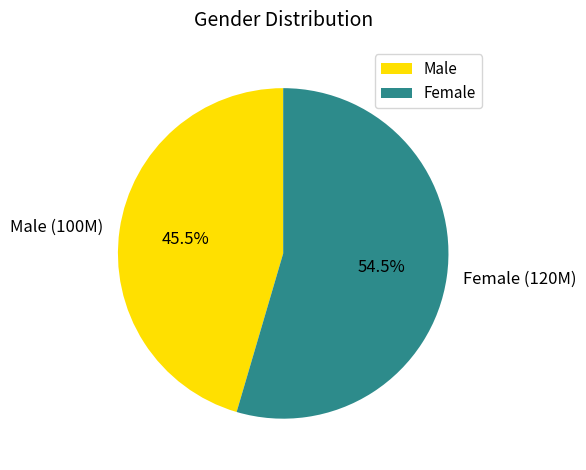

How many slices are in this pie chart?

2